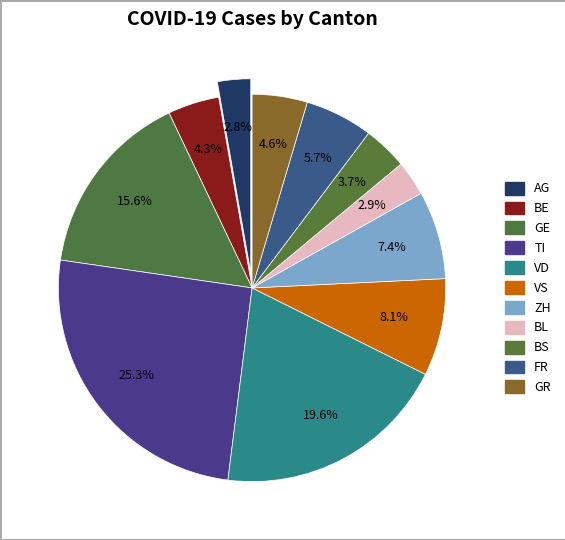

To the nearest percent, what is the average slice percentage?

9%